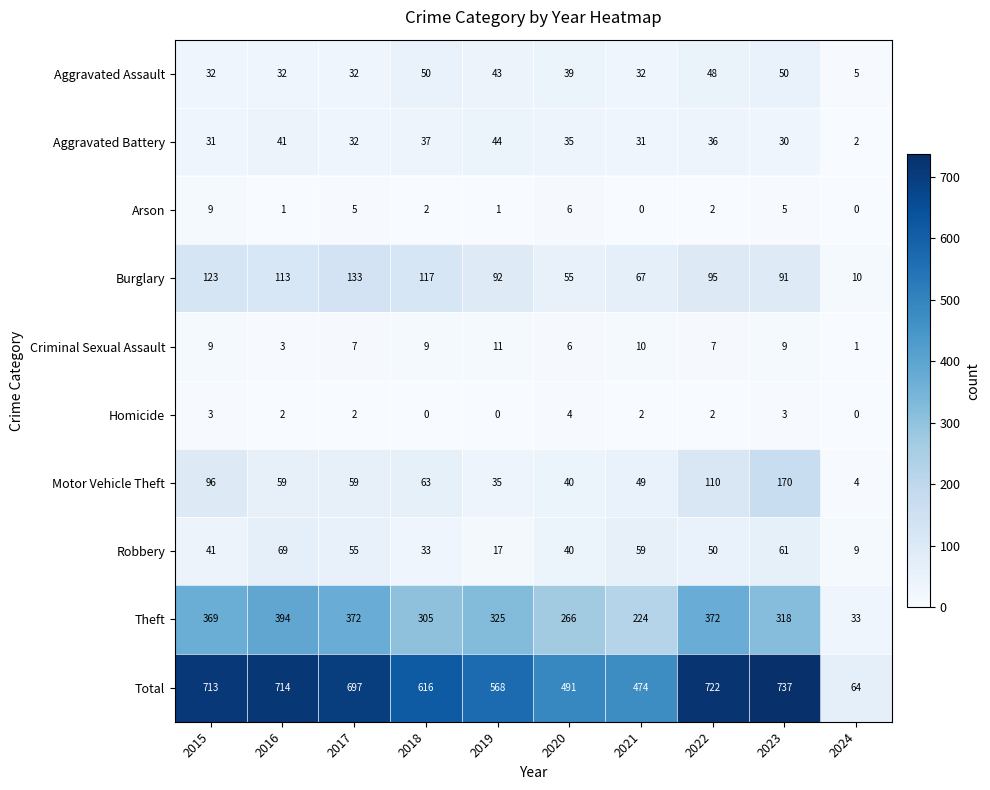

What is the difference between the highest and lowest values at 2018?

616